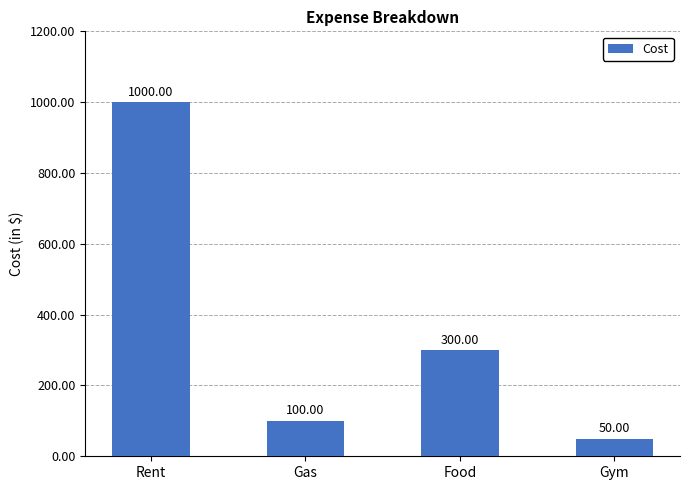

Which has a higher value, Food or Rent?

Rent